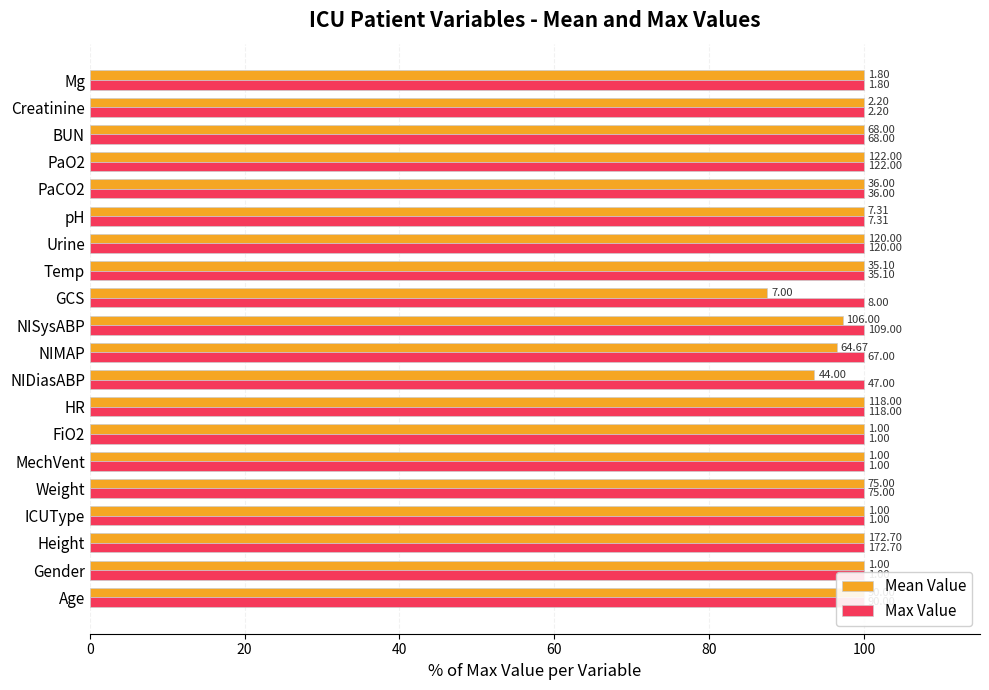

Are the bars grouped side by side (vs. stacked)?

Yes